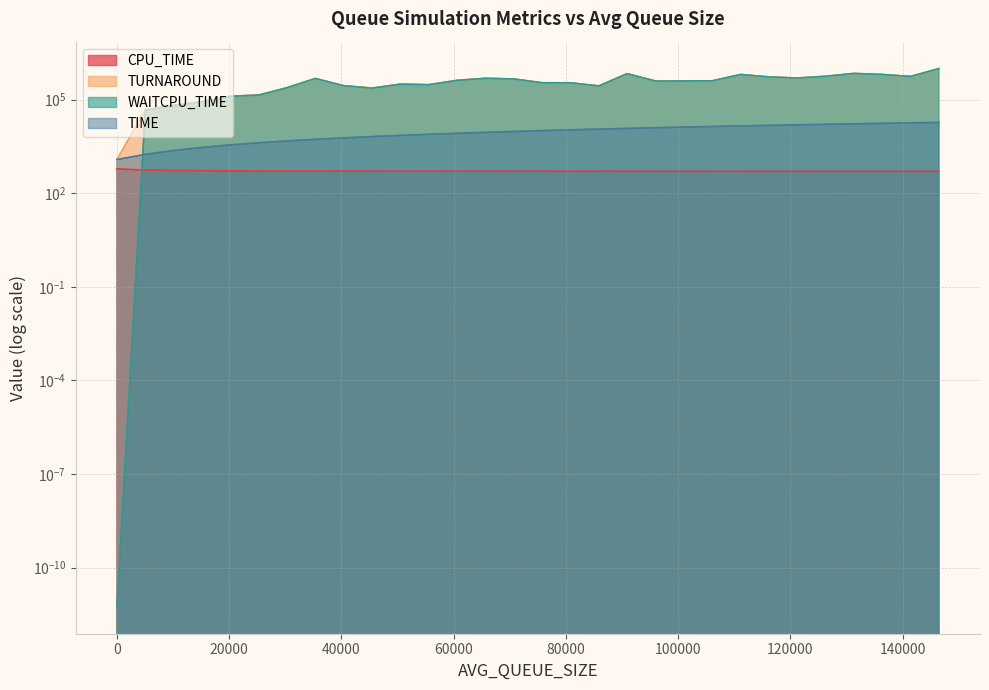

Rank the categories by CPU_TIME value from highest to lowest.

1.0, 5051.0, 10101.0, 15151.0, 20201.0, 25251.0, 30301.0, 35351.0, 40401.0, 45451.0, 50501.0, 55551.0, 60601.0, 65651.0, 70701.0, 75751.0, 80801.0, 85851.0, 90901.0, 95951.0, 101001.0, 106051.0, 111101.0, 116151.0, 121201.0, 126251.0, 131301.0, 136351.0, 141401.0, 146451.0